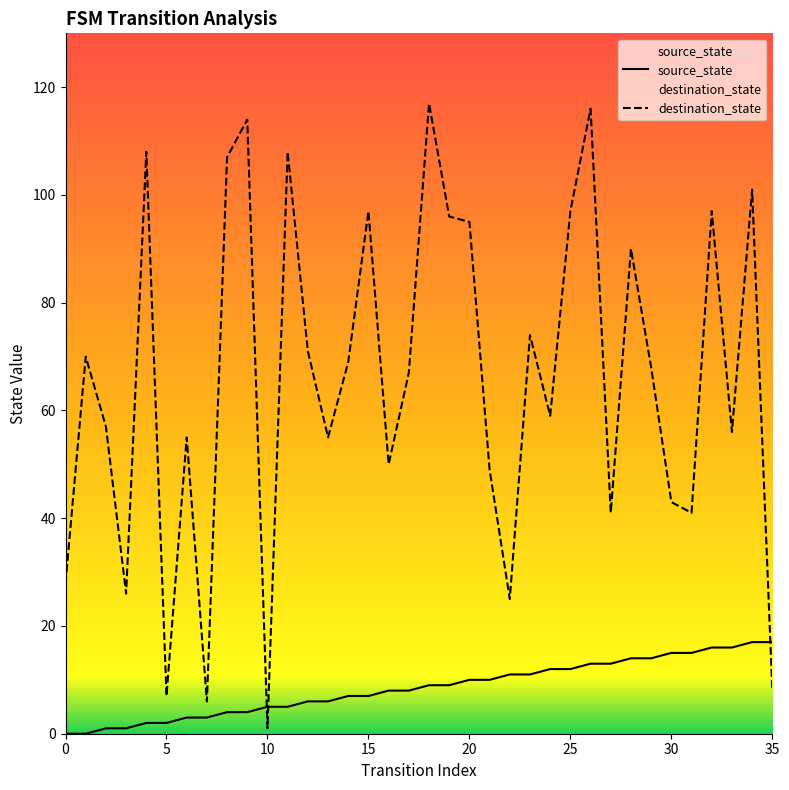

How many lines are shown in the chart?

2